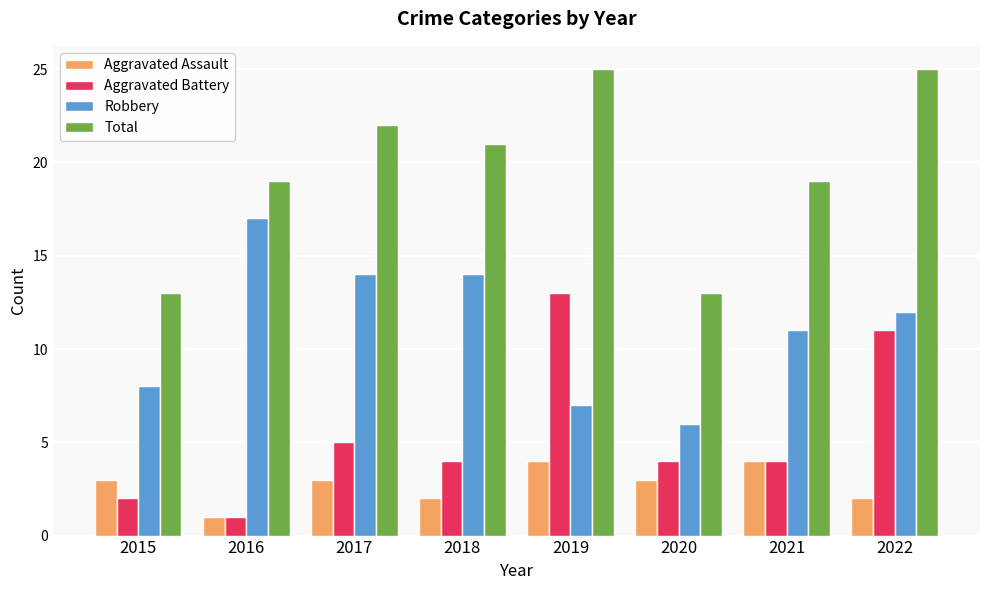

At how many categories does at least one series exceed 8?

8